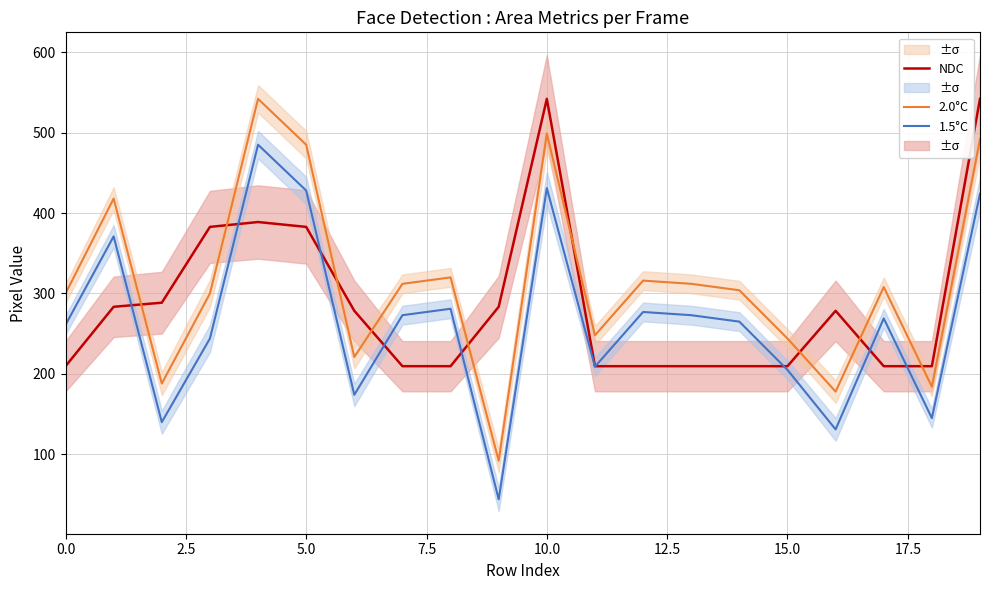

What is the difference between the second highest and second lowest values in the NDC series?

332.4